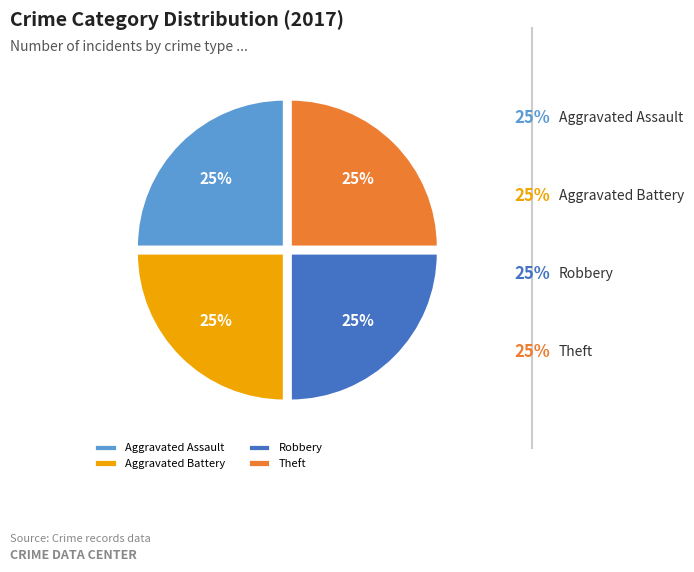

To the nearest percent, what percentage of the pie is Theft?

25%